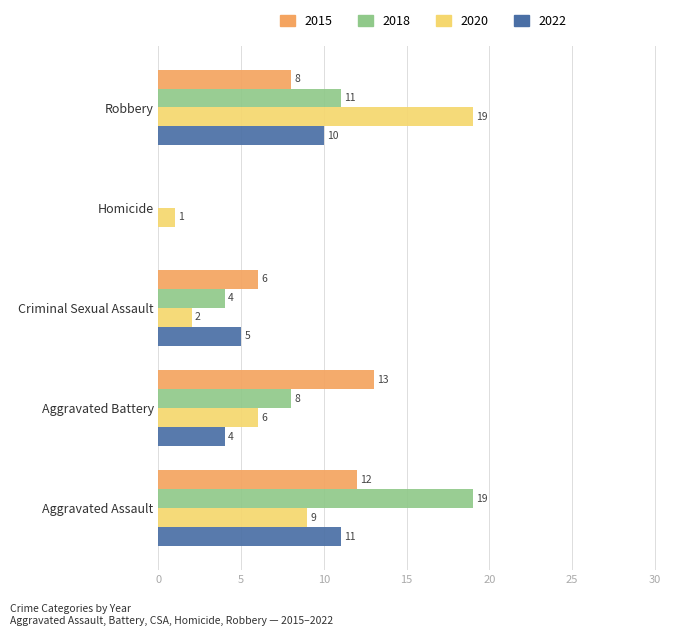

True or false: 2015 has a value of 0 at Homicide.

True